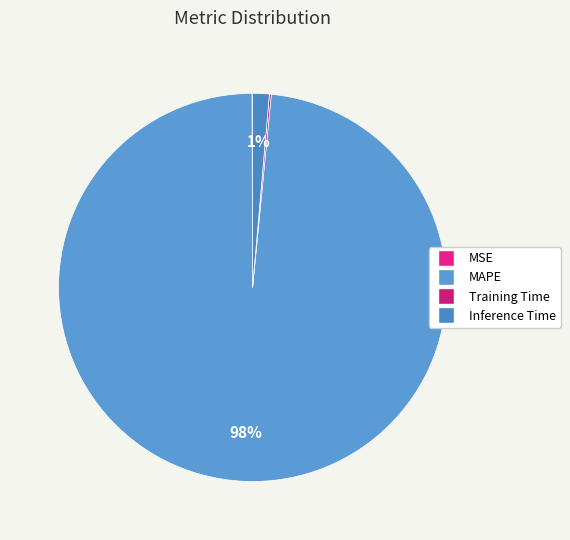

Rank the categories by value from highest to lowest.

MAPE, Inference Time, Training Time, MSE